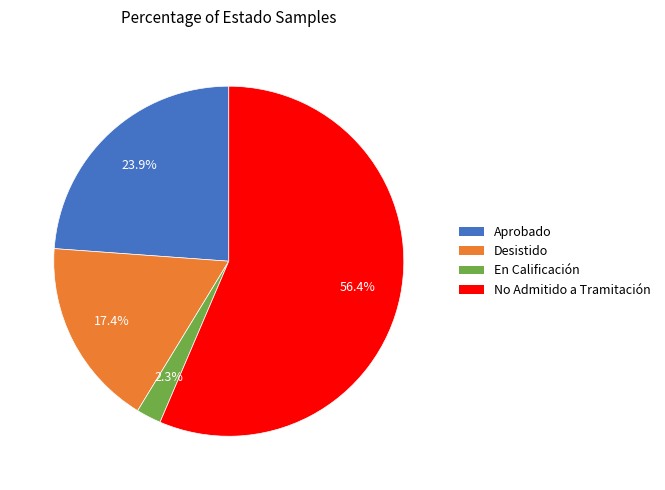

The Aprobado slice represents 11% of the pie. True or false?

False